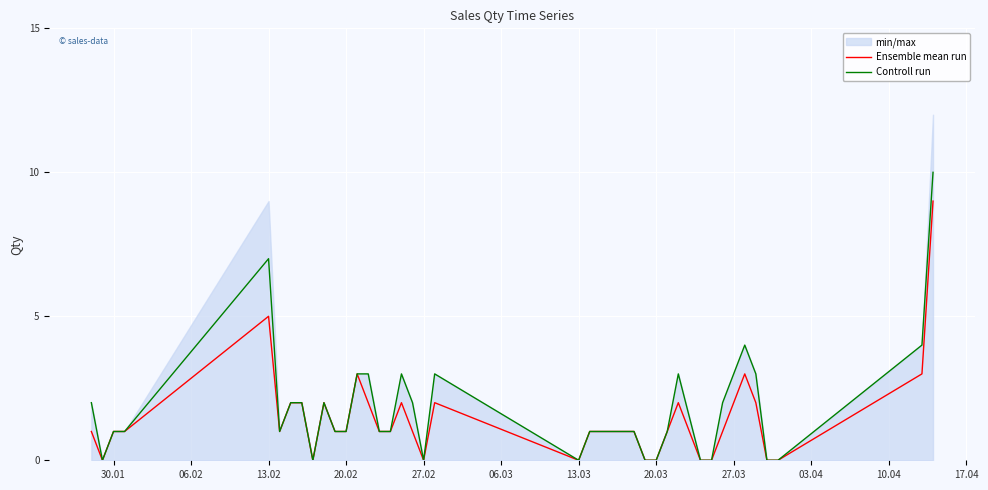

True or false: Ensemble mean run has more than 1 interior local peaks.

True